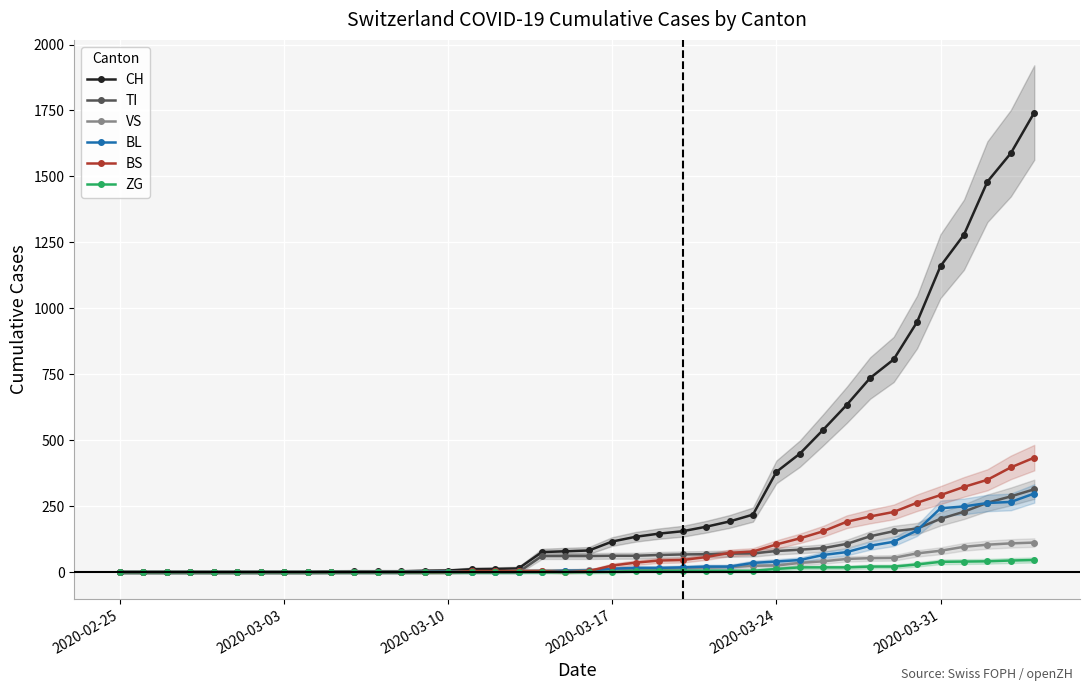

Count the number of categories in the chart.

40